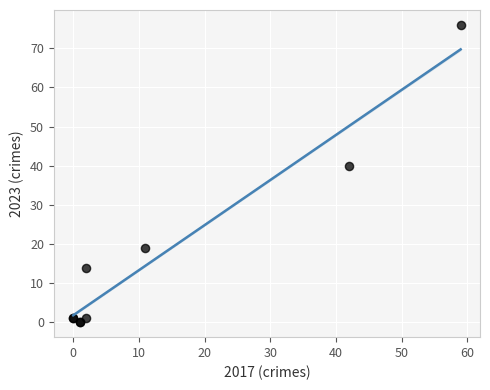

What Y value in the scatter plot is closest to 38?

40